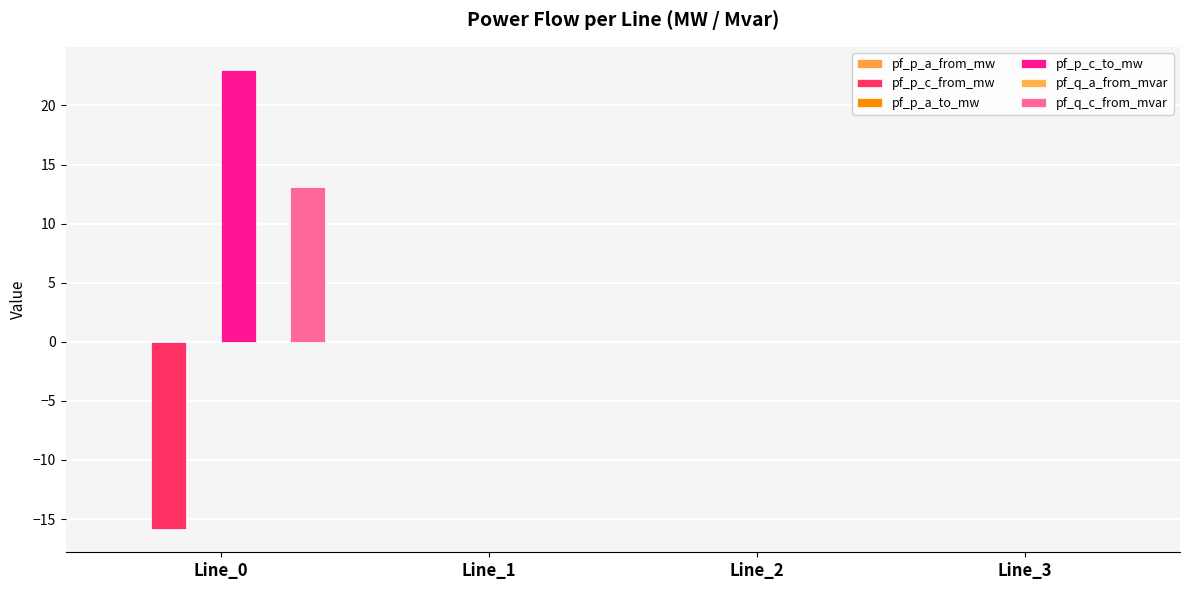

What are all the series names shown in the legend?

pf_p_a_from_mw, pf_p_c_from_mw, pf_p_a_to_mw, pf_p_c_to_mw, pf_q_a_from_mvar, pf_q_c_from_mvar